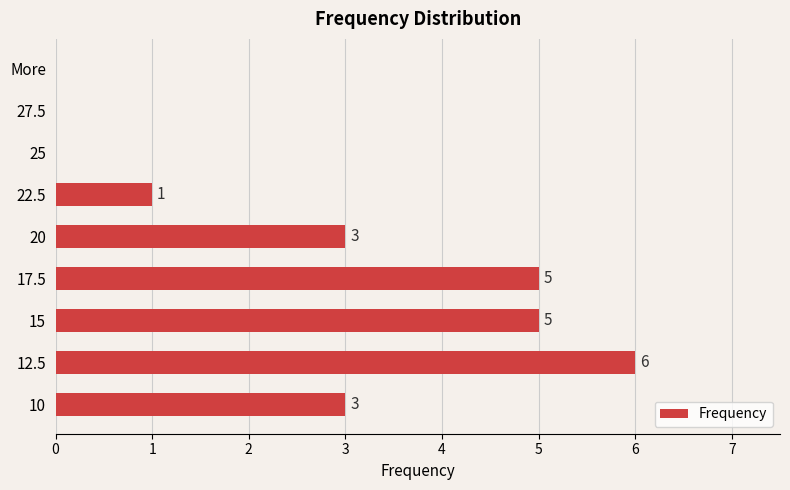

True or false: the data shows 9 at 12.5.

False